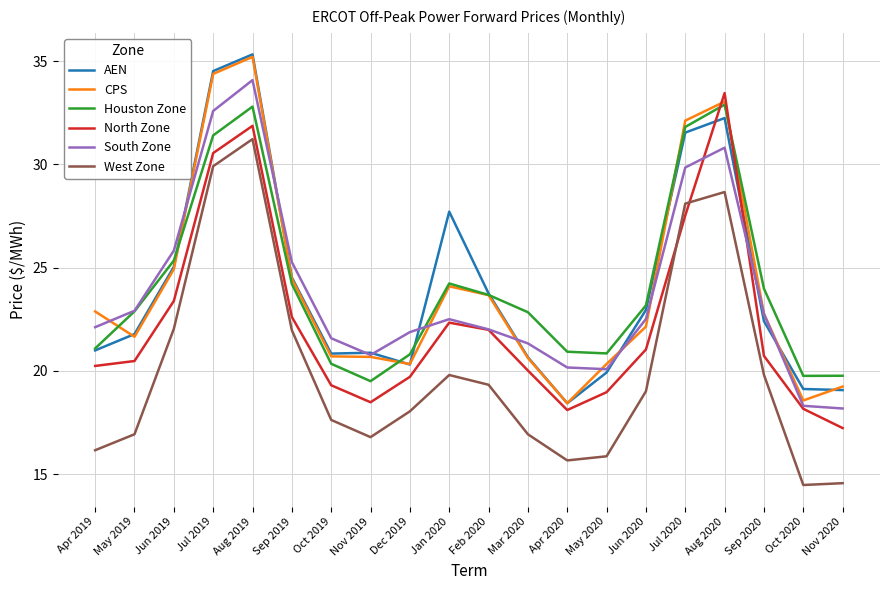

What position from the right is May 2019?

19